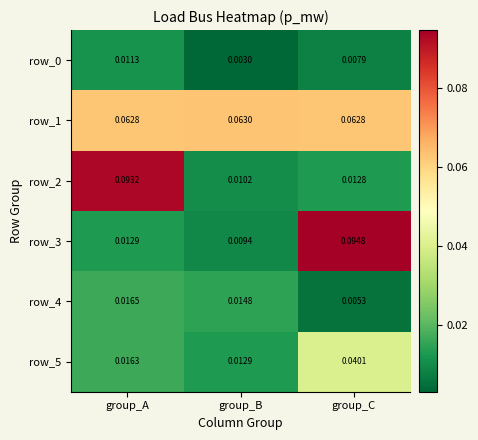

How many distinct data groups are displayed?

6